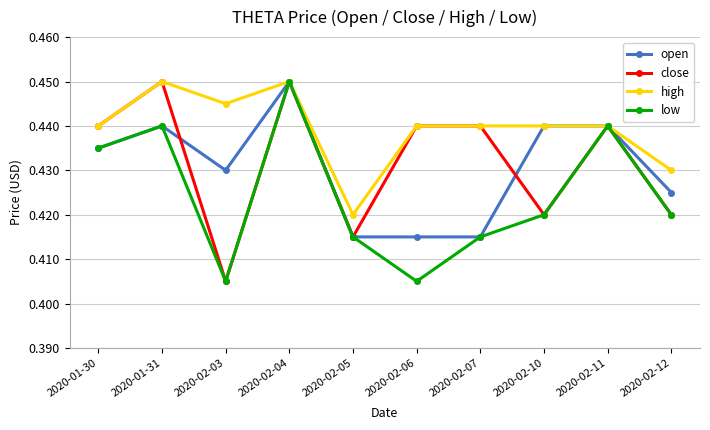

Where is close nearest to the value 0?

2020-02-03